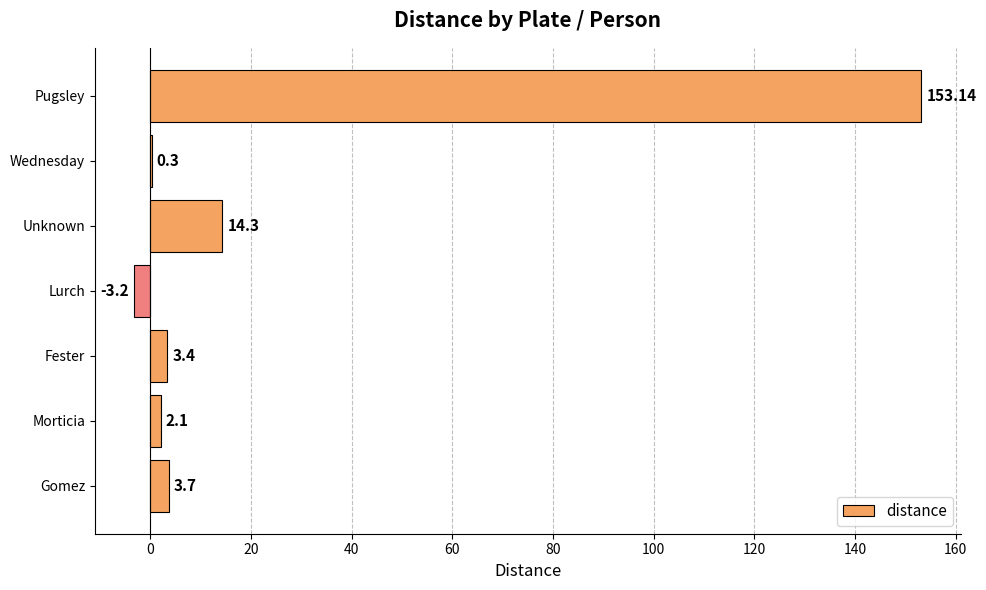

What is the average value?

24.8